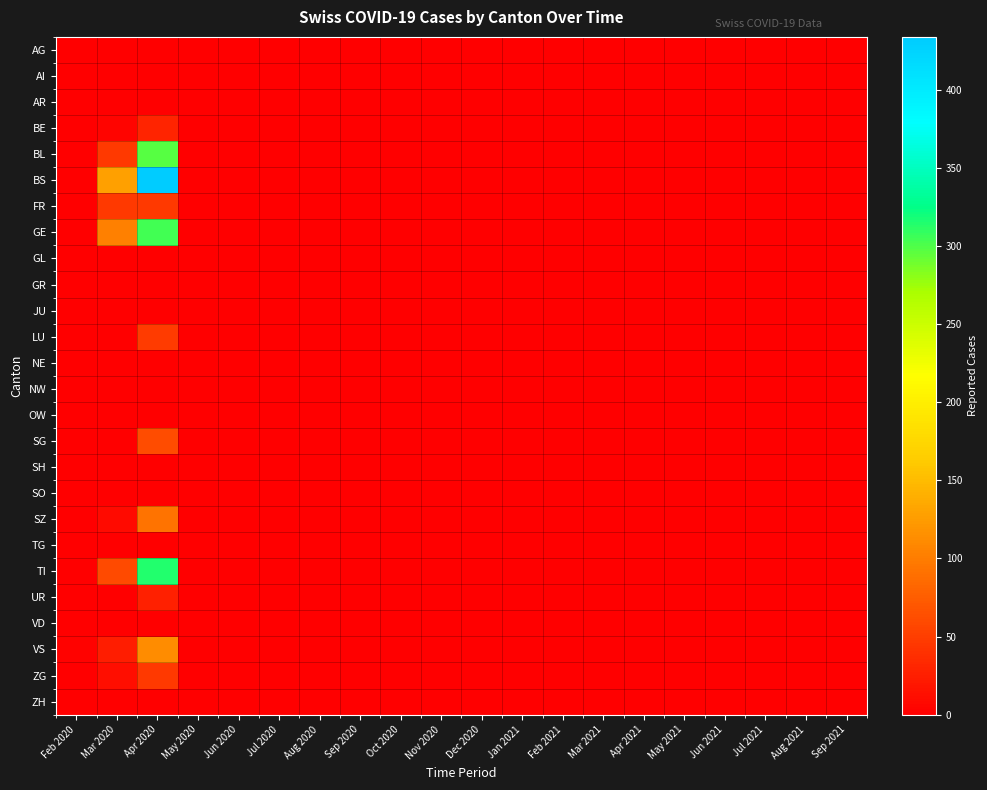

Reading right to left, list all the values displayed in this chart.

AG: Sep 2021=0	Aug 2021=0	Jul 2021=0	Jun 2021=0	May 2021=0	Apr 2021=0	Mar 2021=0	Feb 2021=0	Jan 2021=0	Dec 2020=0	Nov 2020=0	Oct 2020=0	Sep 2020=0	Aug 2020=0	Jul 2020=0	Jun 2020=0	May 2020=0	Apr 2020=0	Mar 2020=1	Feb 2020=0
AI: Sep 2021=0	Aug 2021=0	Jul 2021=0	Jun 2021=0	May 2021=0	Apr 2021=0	Mar 2021=0	Feb 2021=0	Jan 2021=0	Dec 2020=0	Nov 2020=0	Oct 2020=0	Sep 2020=0	Aug 2020=0	Jul 2020=0	Jun 2020=0	May 2020=0	Apr 2020=0	Mar 2020=0	Feb 2020=0
AR: Sep 2021=0	Aug 2021=0	Jul 2021=0	Jun 2021=0	May 2021=0	Apr 2021=0	Mar 2021=0	Feb 2021=0	Jan 2021=0	Dec 2020=0	Nov 2020=0	Oct 2020=0	Sep 2020=0	Aug 2020=0	Jul 2020=0	Jun 2020=0	May 2020=0	Apr 2020=0	Mar 2020=0	Feb 2020=0
BE: Sep 2021=0	Aug 2021=0	Jul 2021=0	Jun 2021=0	May 2021=0	Apr 2021=0	Mar 2021=0	Feb 2021=0	Jan 2021=0	Dec 2020=0	Nov 2020=0	Oct 2020=0	Sep 2020=0	Aug 2020=0	Jul 2020=0	Jun 2020=0	May 2020=0	Apr 2020=30	Mar 2020=5	Feb 2020=0
BL: Sep 2021=0	Aug 2021=0	Jul 2021=0	Jun 2021=0	May 2021=0	Apr 2021=0	Mar 2021=0	Feb 2021=0	Jan 2021=0	Dec 2020=0	Nov 2020=0	Oct 2020=0	Sep 2020=0	Aug 2020=0	Jul 2020=0	Jun 2020=0	May 2020=0	Apr 2020=298	Mar 2020=46	Feb 2020=0
BS: Sep 2021=0	Aug 2021=0	Jul 2021=0	Jun 2021=0	May 2021=0	Apr 2021=0	Mar 2021=0	Feb 2021=0	Jan 2021=0	Dec 2020=0	Nov 2020=0	Oct 2020=0	Sep 2020=0	Aug 2020=0	Jul 2020=0	Jun 2020=0	May 2020=0	Apr 2020=434	Mar 2020=128	Feb 2020=0
FR: Sep 2021=0	Aug 2021=0	Jul 2021=0	Jun 2021=0	May 2021=0	Apr 2021=0	Mar 2021=0	Feb 2021=0	Jan 2021=0	Dec 2020=0	Nov 2020=0	Oct 2020=0	Sep 2020=0	Aug 2020=0	Jul 2020=0	Jun 2020=0	May 2020=0	Apr 2020=46	Mar 2020=46	Feb 2020=0
GE: Sep 2021=0	Aug 2021=0	Jul 2021=0	Jun 2021=0	May 2021=0	Apr 2021=0	Mar 2021=0	Feb 2021=0	Jan 2021=0	Dec 2020=0	Nov 2020=0	Oct 2020=0	Sep 2020=0	Aug 2020=0	Jul 2020=0	Jun 2020=0	May 2020=0	Apr 2020=305	Mar 2020=103	Feb 2020=0
GL: Sep 2021=0	Aug 2021=0	Jul 2021=0	Jun 2021=0	May 2021=0	Apr 2021=0	Mar 2021=0	Feb 2021=0	Jan 2021=0	Dec 2020=0	Nov 2020=0	Oct 2020=0	Sep 2020=0	Aug 2020=0	Jul 2020=0	Jun 2020=0	May 2020=0	Apr 2020=0	Mar 2020=0	Feb 2020=0
GR: Sep 2021=0	Aug 2021=0	Jul 2021=0	Jun 2021=0	May 2021=0	Apr 2021=0	Mar 2021=0	Feb 2021=0	Jan 2021=0	Dec 2020=0	Nov 2020=0	Oct 2020=0	Sep 2020=0	Aug 2020=0	Jul 2020=0	Jun 2020=0	May 2020=0	Apr 2020=0	Mar 2020=0	Feb 2020=0
JU: Sep 2021=0	Aug 2021=0	Jul 2021=0	Jun 2021=0	May 2021=0	Apr 2021=0	Mar 2021=0	Feb 2021=0	Jan 2021=0	Dec 2020=0	Nov 2020=0	Oct 2020=0	Sep 2020=0	Aug 2020=0	Jul 2020=0	Jun 2020=0	May 2020=0	Apr 2020=0	Mar 2020=0	Feb 2020=0
LU: Sep 2021=0	Aug 2021=0	Jul 2021=0	Jun 2021=0	May 2021=0	Apr 2021=0	Mar 2021=0	Feb 2021=0	Jan 2021=0	Dec 2020=0	Nov 2020=0	Oct 2020=0	Sep 2020=0	Aug 2020=0	Jul 2020=0	Jun 2020=0	May 2020=0	Apr 2020=49	Mar 2020=0	Feb 2020=0
NE: Sep 2021=0	Aug 2021=0	Jul 2021=0	Jun 2021=0	May 2021=0	Apr 2021=0	Mar 2021=0	Feb 2021=0	Jan 2021=0	Dec 2020=0	Nov 2020=0	Oct 2020=0	Sep 2020=0	Aug 2020=0	Jul 2020=0	Jun 2020=0	May 2020=0	Apr 2020=0	Mar 2020=0	Feb 2020=0
NW: Sep 2021=0	Aug 2021=0	Jul 2021=0	Jun 2021=0	May 2021=0	Apr 2021=0	Mar 2021=0	Feb 2021=0	Jan 2021=0	Dec 2020=0	Nov 2020=0	Oct 2020=0	Sep 2020=0	Aug 2020=0	Jul 2020=0	Jun 2020=0	May 2020=0	Apr 2020=0	Mar 2020=0	Feb 2020=0
OW: Sep 2021=0	Aug 2021=0	Jul 2021=0	Jun 2021=0	May 2021=0	Apr 2021=0	Mar 2021=0	Feb 2021=0	Jan 2021=0	Dec 2020=0	Nov 2020=0	Oct 2020=0	Sep 2020=0	Aug 2020=0	Jul 2020=0	Jun 2020=0	May 2020=0	Apr 2020=0	Mar 2020=0	Feb 2020=0
SG: Sep 2021=0	Aug 2021=0	Jul 2021=0	Jun 2021=0	May 2021=0	Apr 2021=0	Mar 2021=0	Feb 2021=0	Jan 2021=0	Dec 2020=0	Nov 2020=0	Oct 2020=0	Sep 2020=0	Aug 2020=0	Jul 2020=0	Jun 2020=0	May 2020=0	Apr 2020=62	Mar 2020=0	Feb 2020=0
SH: Sep 2021=0	Aug 2021=0	Jul 2021=0	Jun 2021=0	May 2021=0	Apr 2021=0	Mar 2021=0	Feb 2021=0	Jan 2021=0	Dec 2020=0	Nov 2020=0	Oct 2020=0	Sep 2020=0	Aug 2020=0	Jul 2020=0	Jun 2020=0	May 2020=0	Apr 2020=0	Mar 2020=0	Feb 2020=0
SO: Sep 2021=0	Aug 2021=0	Jul 2021=0	Jun 2021=0	May 2021=0	Apr 2021=0	Mar 2021=0	Feb 2021=0	Jan 2021=0	Dec 2020=0	Nov 2020=0	Oct 2020=0	Sep 2020=0	Aug 2020=0	Jul 2020=0	Jun 2020=0	May 2020=0	Apr 2020=0	Mar 2020=0	Feb 2020=0
SZ: Sep 2021=0	Aug 2021=0	Jul 2021=0	Jun 2021=0	May 2021=0	Apr 2021=0	Mar 2021=0	Feb 2021=0	Jan 2021=0	Dec 2020=0	Nov 2020=0	Oct 2020=0	Sep 2020=0	Aug 2020=0	Jul 2020=0	Jun 2020=0	May 2020=0	Apr 2020=92	Mar 2020=10	Feb 2020=0
TG: Sep 2021=0	Aug 2021=0	Jul 2021=0	Jun 2021=0	May 2021=0	Apr 2021=0	Mar 2021=0	Feb 2021=0	Jan 2021=0	Dec 2020=0	Nov 2020=0	Oct 2020=0	Sep 2020=0	Aug 2020=0	Jul 2020=0	Jun 2020=0	May 2020=0	Apr 2020=0	Mar 2020=0	Feb 2020=0
TI: Sep 2021=0	Aug 2021=0	Jul 2021=0	Jun 2021=0	May 2021=0	Apr 2021=0	Mar 2021=0	Feb 2021=0	Jan 2021=0	Dec 2020=0	Nov 2020=0	Oct 2020=0	Sep 2020=0	Aug 2020=0	Jul 2020=0	Jun 2020=0	May 2020=0	Apr 2020=314	Mar 2020=61	Feb 2020=0
UR: Sep 2021=0	Aug 2021=0	Jul 2021=0	Jun 2021=0	May 2021=0	Apr 2021=0	Mar 2021=0	Feb 2021=0	Jan 2021=0	Dec 2020=0	Nov 2020=0	Oct 2020=0	Sep 2020=0	Aug 2020=0	Jul 2020=0	Jun 2020=0	May 2020=0	Apr 2020=26	Mar 2020=1	Feb 2020=0
VD: Sep 2021=0	Aug 2021=0	Jul 2021=0	Jun 2021=0	May 2021=0	Apr 2021=0	Mar 2021=0	Feb 2021=0	Jan 2021=0	Dec 2020=0	Nov 2020=0	Oct 2020=0	Sep 2020=0	Aug 2020=0	Jul 2020=0	Jun 2020=0	May 2020=0	Apr 2020=0	Mar 2020=0	Feb 2020=0
VS: Sep 2021=0	Aug 2021=0	Jul 2021=0	Jun 2021=0	May 2021=0	Apr 2021=0	Mar 2021=0	Feb 2021=0	Jan 2021=0	Dec 2020=0	Nov 2020=0	Oct 2020=0	Sep 2020=0	Aug 2020=0	Jul 2020=0	Jun 2020=0	May 2020=0	Apr 2020=112	Mar 2020=24	Feb 2020=2
ZG: Sep 2021=0	Aug 2021=0	Jul 2021=0	Jun 2021=0	May 2021=0	Apr 2021=0	Mar 2021=0	Feb 2021=0	Jan 2021=0	Dec 2020=0	Nov 2020=0	Oct 2020=0	Sep 2020=0	Aug 2020=0	Jul 2020=0	Jun 2020=0	May 2020=0	Apr 2020=46	Mar 2020=12	Feb 2020=0
ZH: Sep 2021=0	Aug 2021=0	Jul 2021=0	Jun 2021=0	May 2021=0	Apr 2021=0	Mar 2021=0	Feb 2021=0	Jan 2021=0	Dec 2020=0	Nov 2020=0	Oct 2020=0	Sep 2020=0	Aug 2020=0	Jul 2020=0	Jun 2020=0	May 2020=0	Apr 2020=0	Mar 2020=0	Feb 2020=0